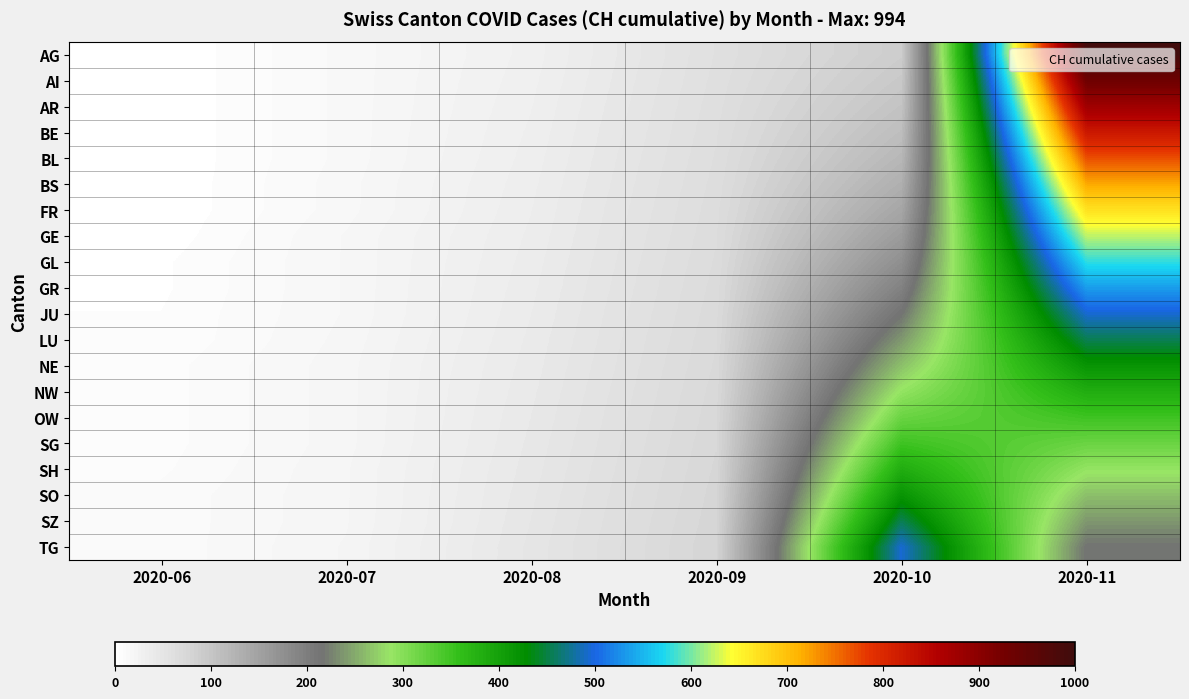

Rank the series by their maximum value, from lowest to highest.

OW, SG, NW, SH, NE, SO, LU, SZ, JU, TG, GR, GL, GE, FR, BS, BL, BE, AR, AI, AG